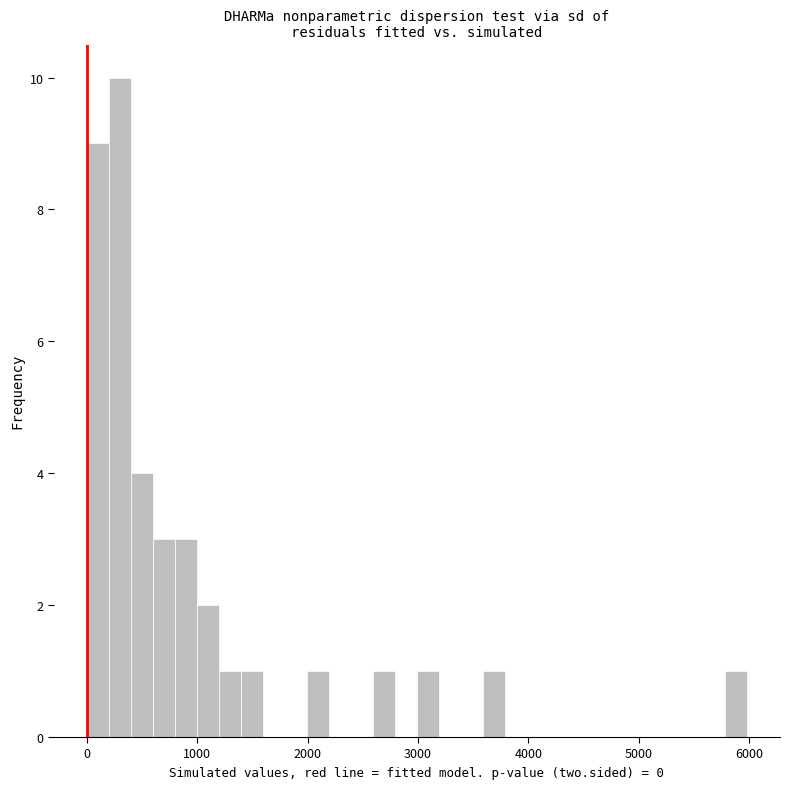

Around what value on the x-axis is the tallest bar? Give the approximate position of its centre, as read against the axis.

300